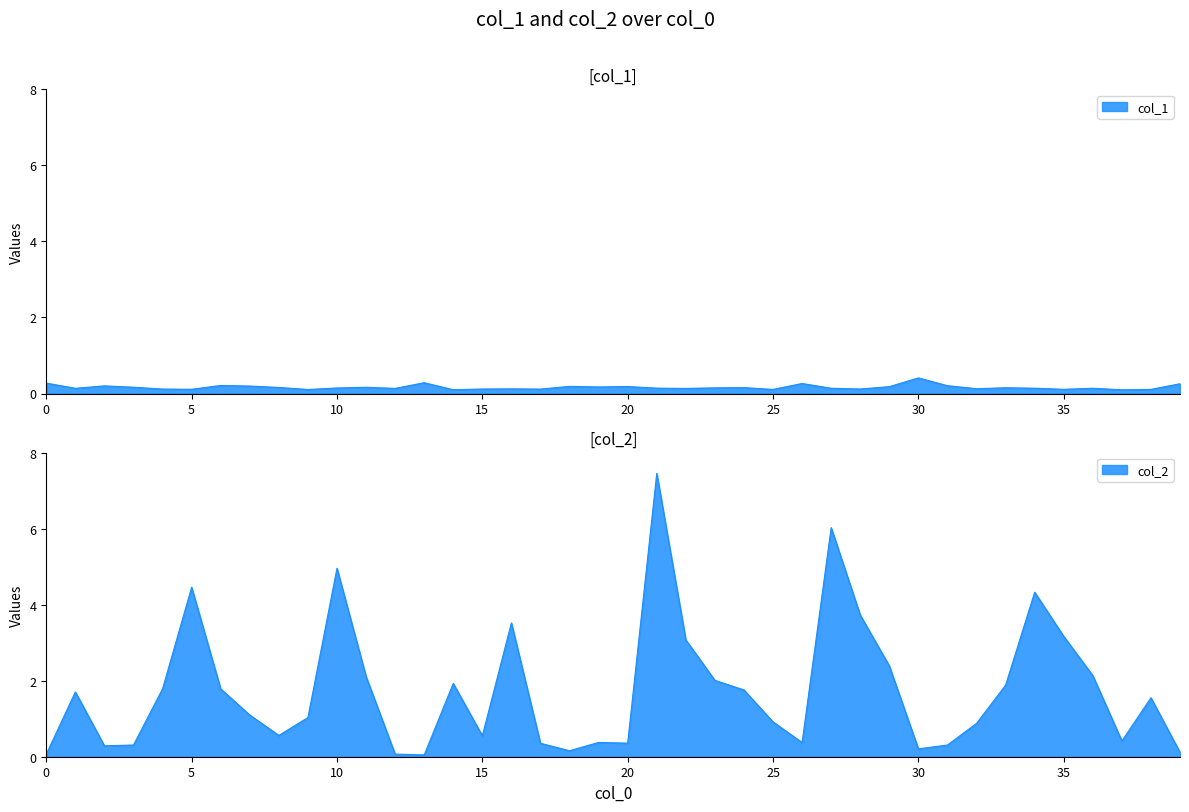

What is the sum of the col_2 values at 17 and 15?

0.9